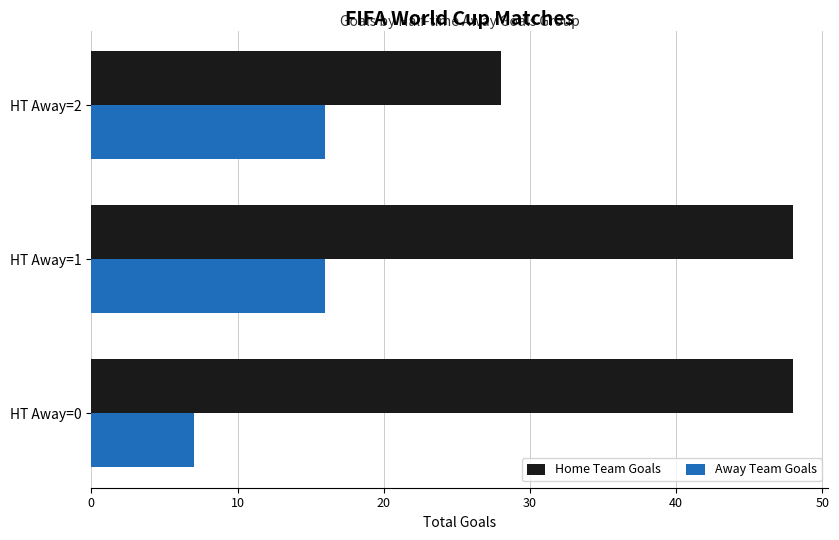

What are all the series names shown in the legend?

Home Team Goals, Away Team Goals